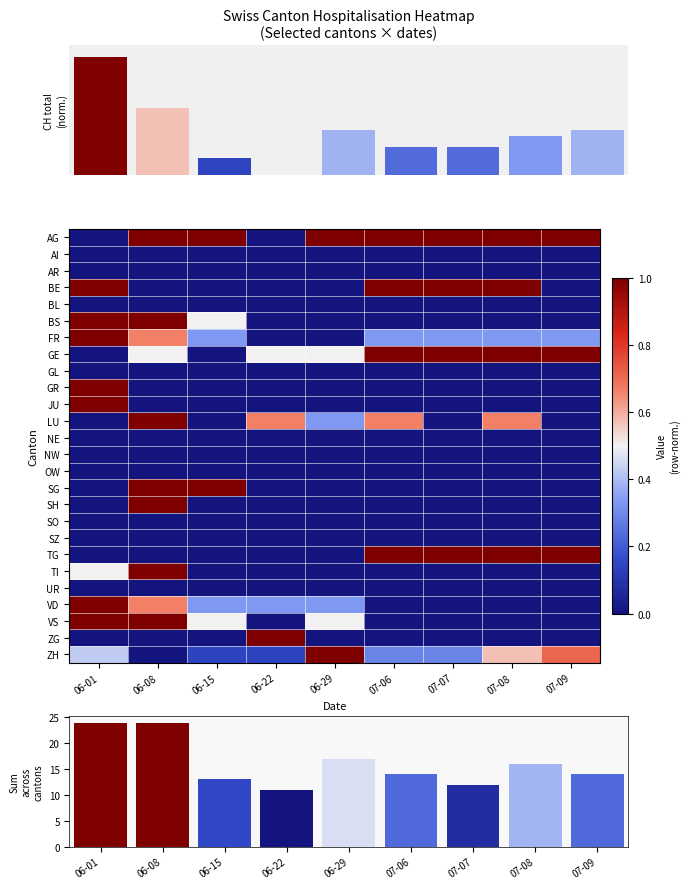

What is the difference between the maximum and minimum values in the FR series?

1.0